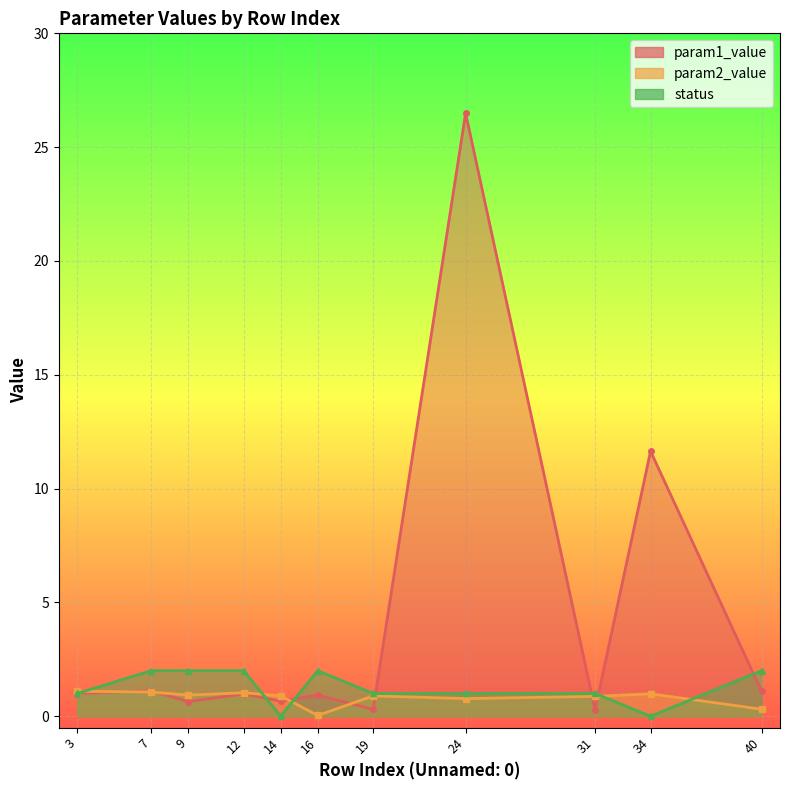

Which series has the widest spread of values?

param1_value